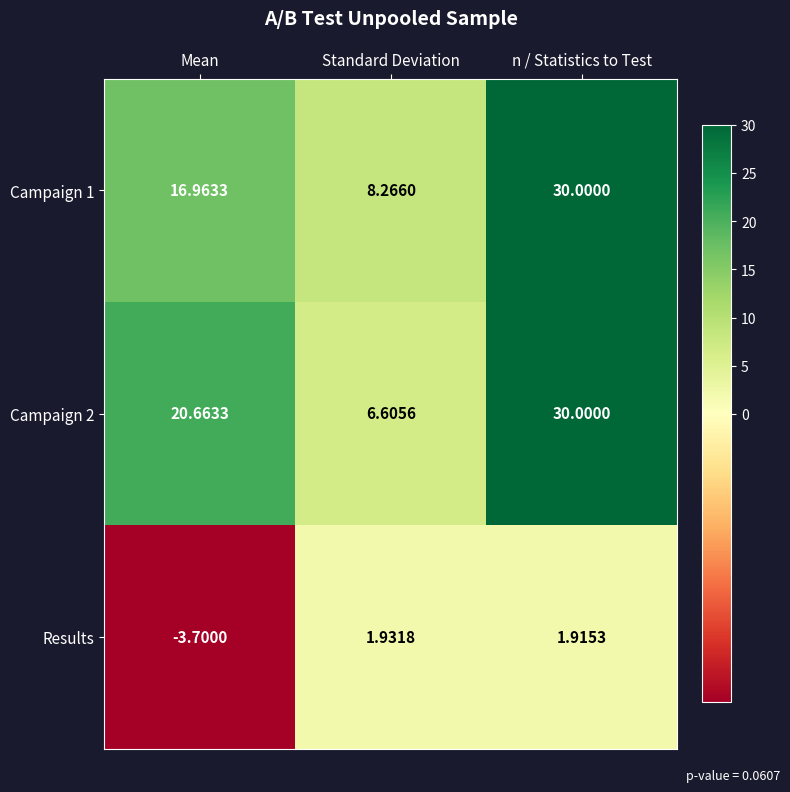

What is the smallest value displayed?

-3.7